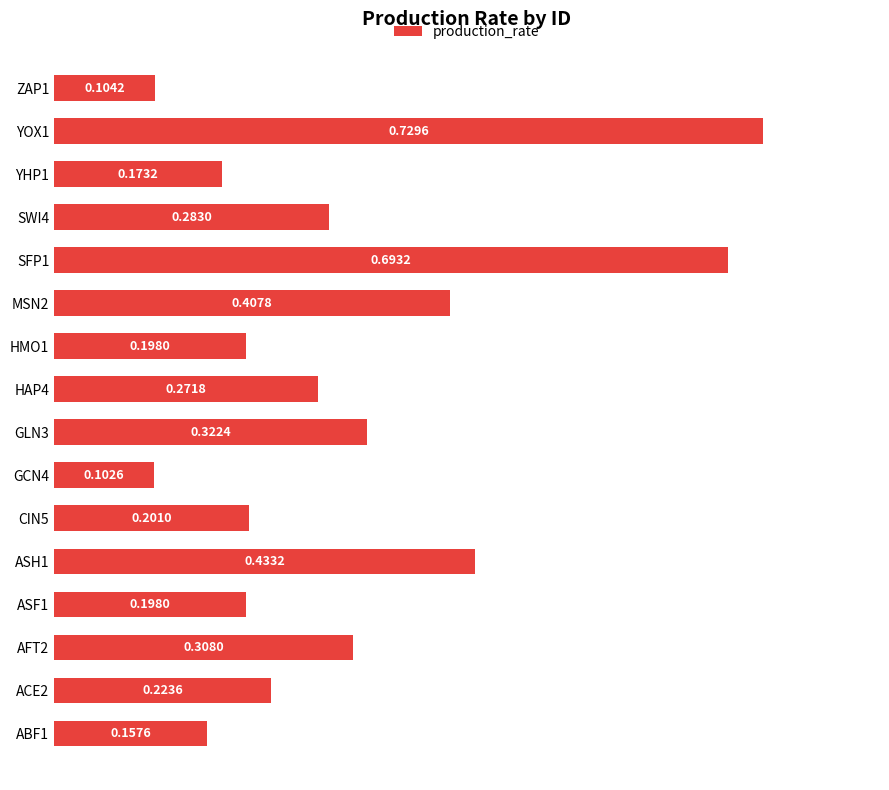

Between ASH1 and HAP4, which is larger?

ASH1